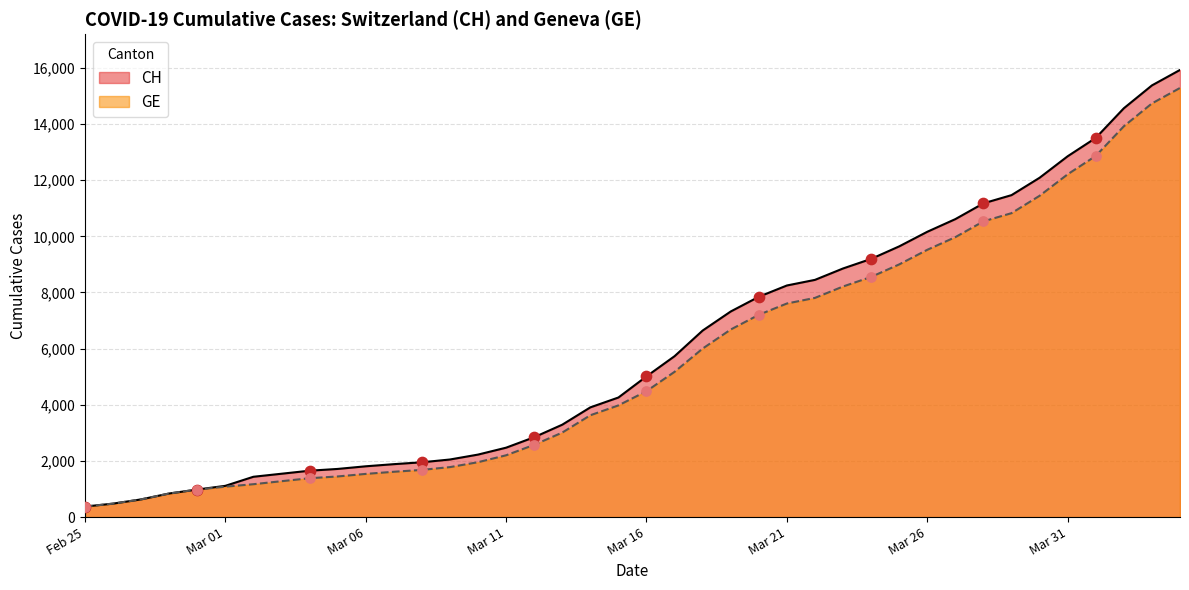

What is the total value across all series at Mar 21?

15856